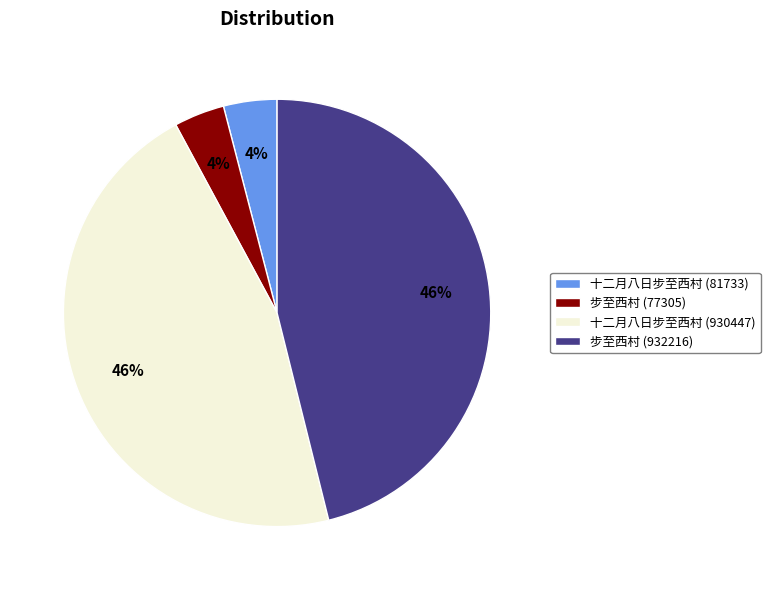

Does any single category account for the majority?

No